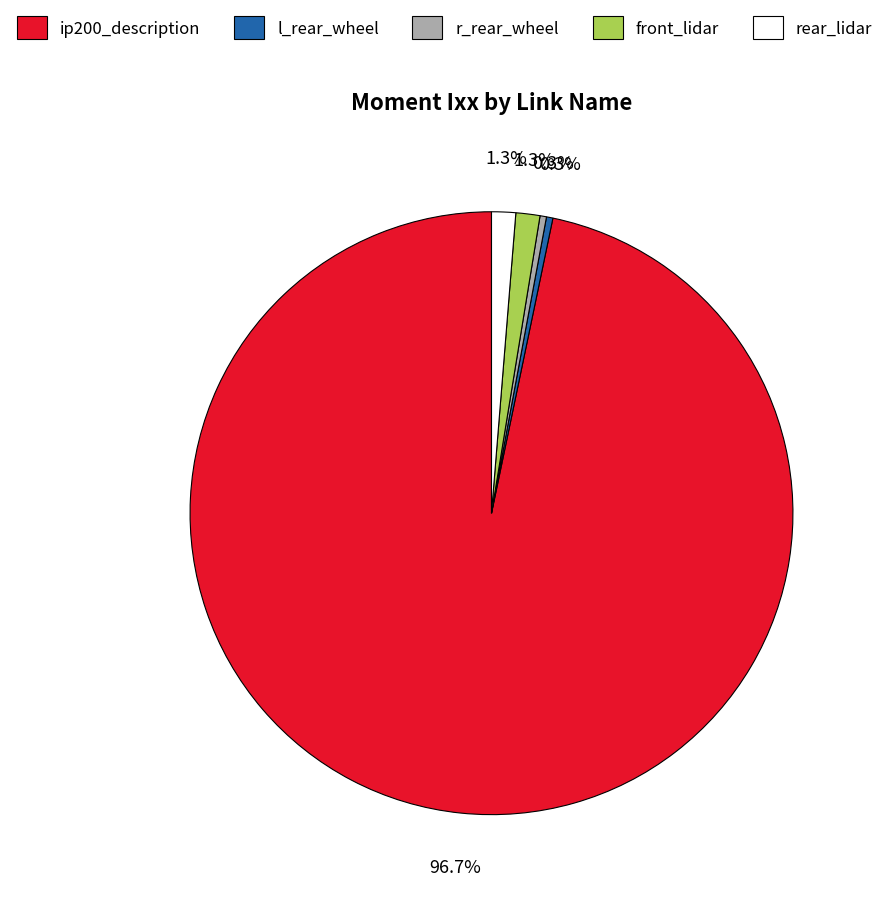

How many slices are in this pie chart?

5